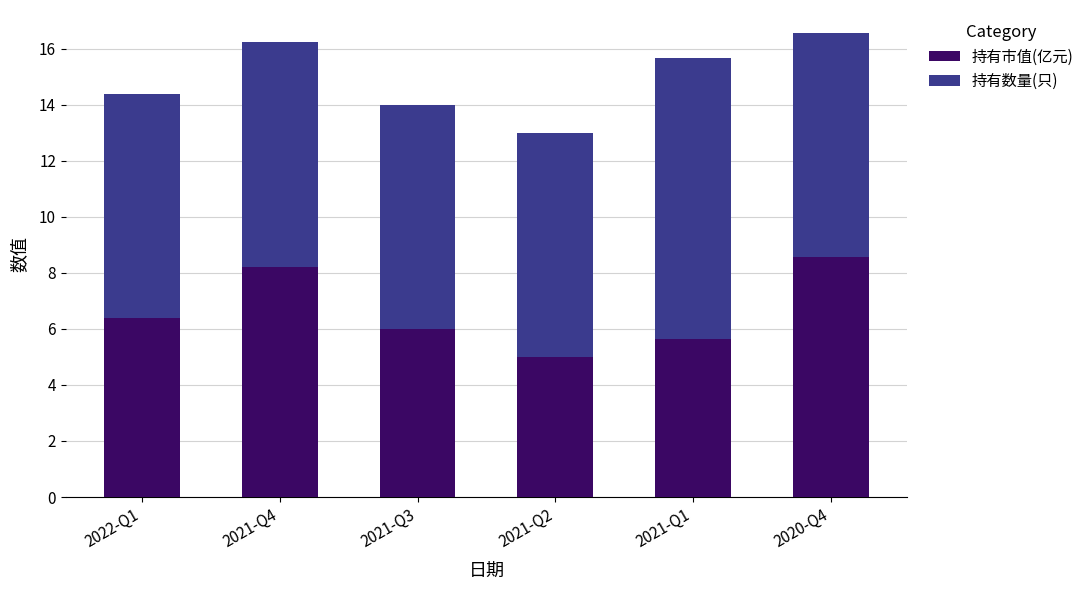

What is the minimum value for 持有市值(亿元)?

5.0